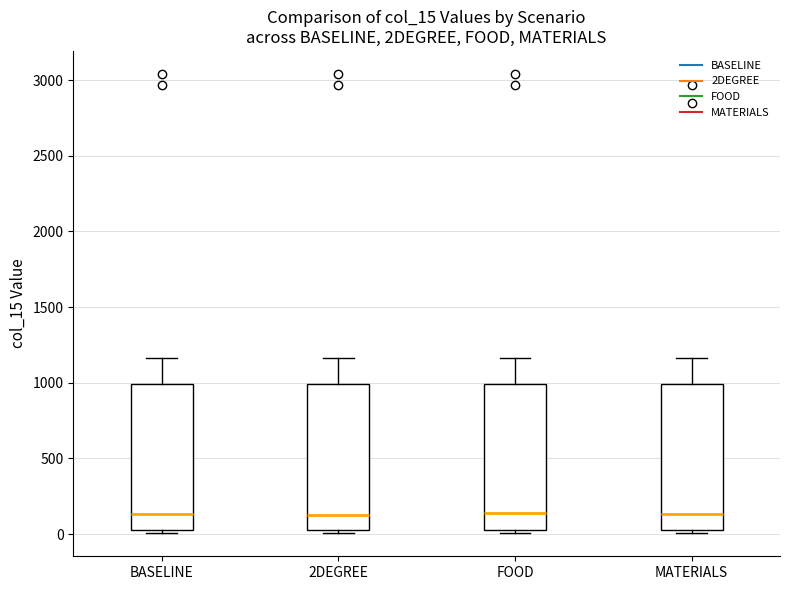

Reading left to right, read every box against the y-axis: the position of its median line, the range the box covers, and the ends of its whiskers. The values are not printed on the chart, so give them approximately, as read against the axis.

BASELINE: median 150, box 50 to 1000, whiskers 0 to 1150
2DEGREE: median 100, box 50 to 1000, whiskers 0 to 1150
FOOD: median 150, box 50 to 1000, whiskers 0 to 1150
MATERIALS: median 150, box 50 to 1000, whiskers 0 to 1150